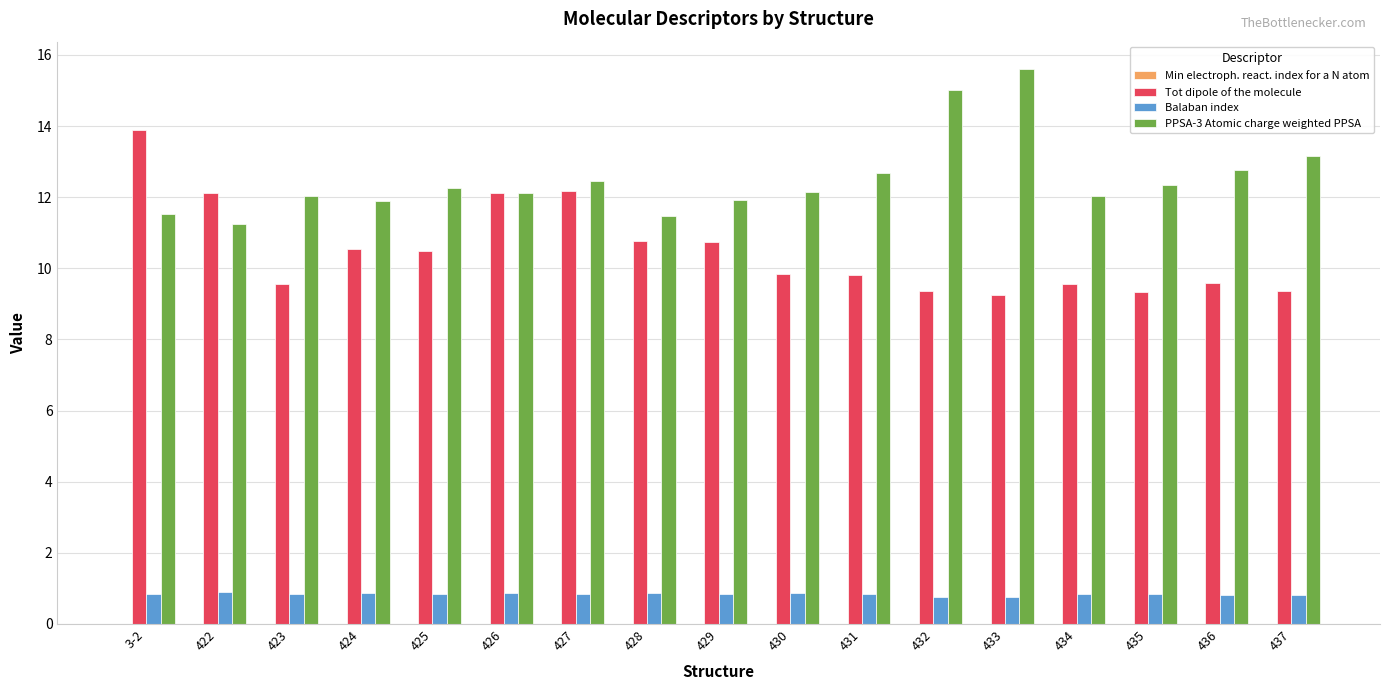

The Tot dipole of the molecule series shows 19.0 at 426. True or false?

False